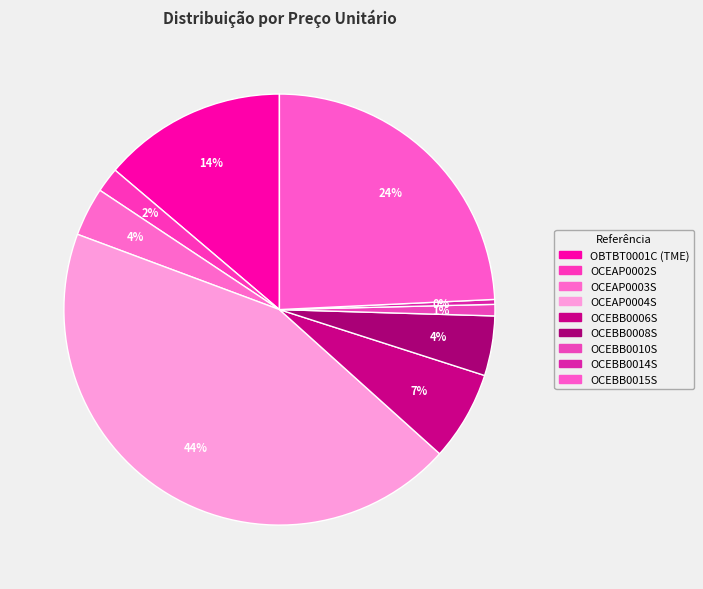

Does OCEAP0002S represent more than half of the total?

No